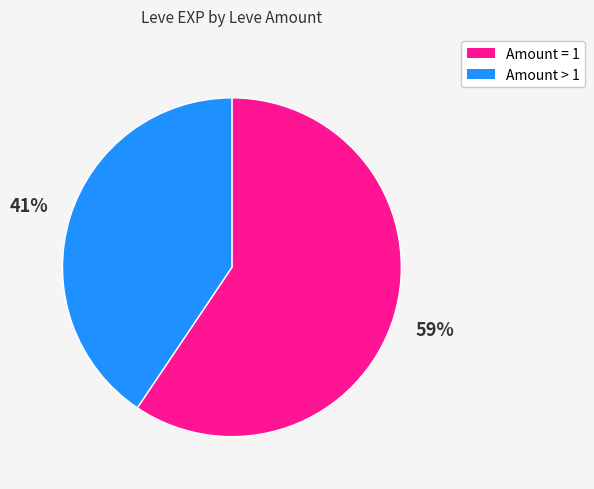

Which slice is the smallest?

Amount > 1